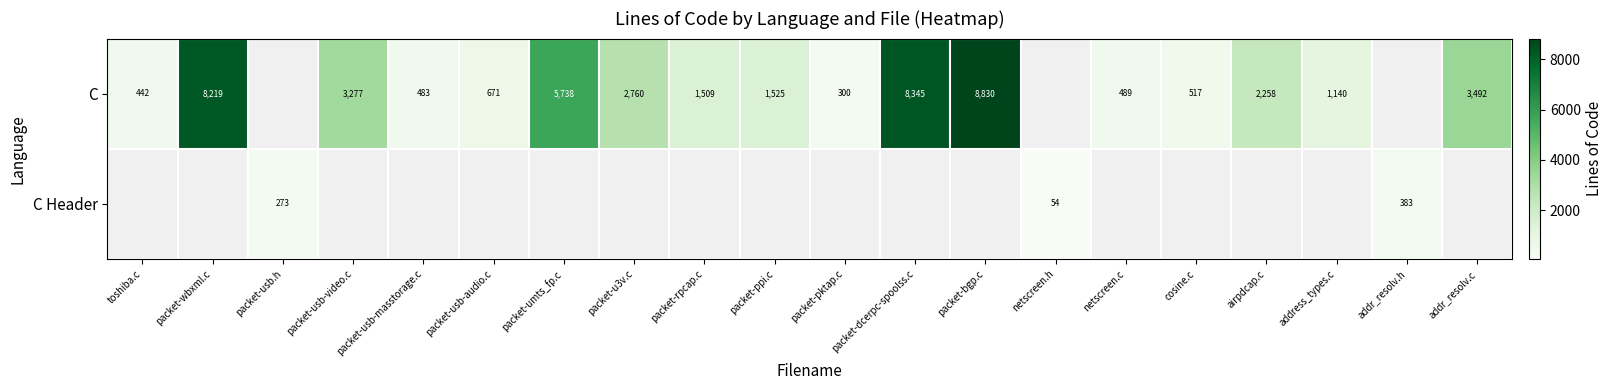

What is the sum of the C values at packet-pktap.c and packet-usb-masstorage.c?

783